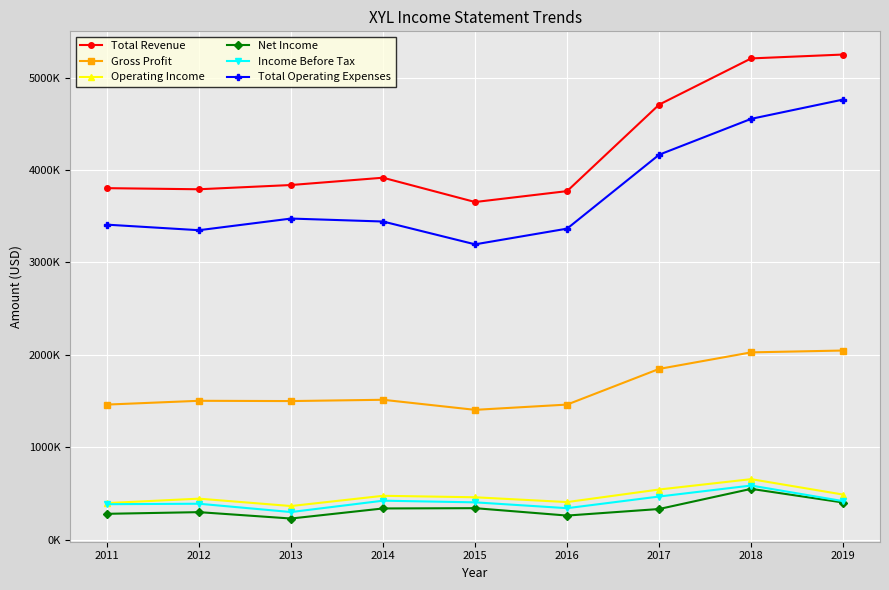

The Income Before Tax series shows 585000 at 2018. True or false?

True